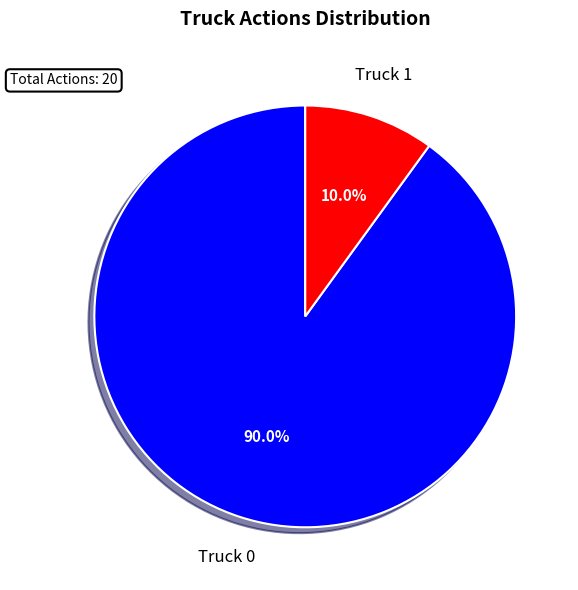

How many segments does this pie chart have?

2